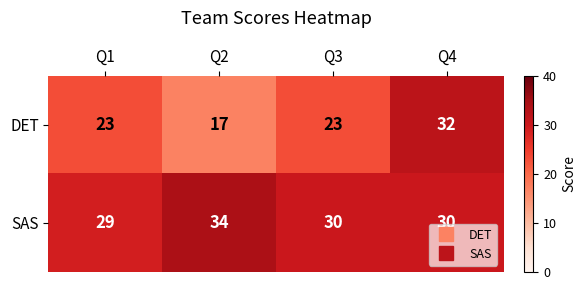

Which series changed the most between Q2 and Q4?

DET